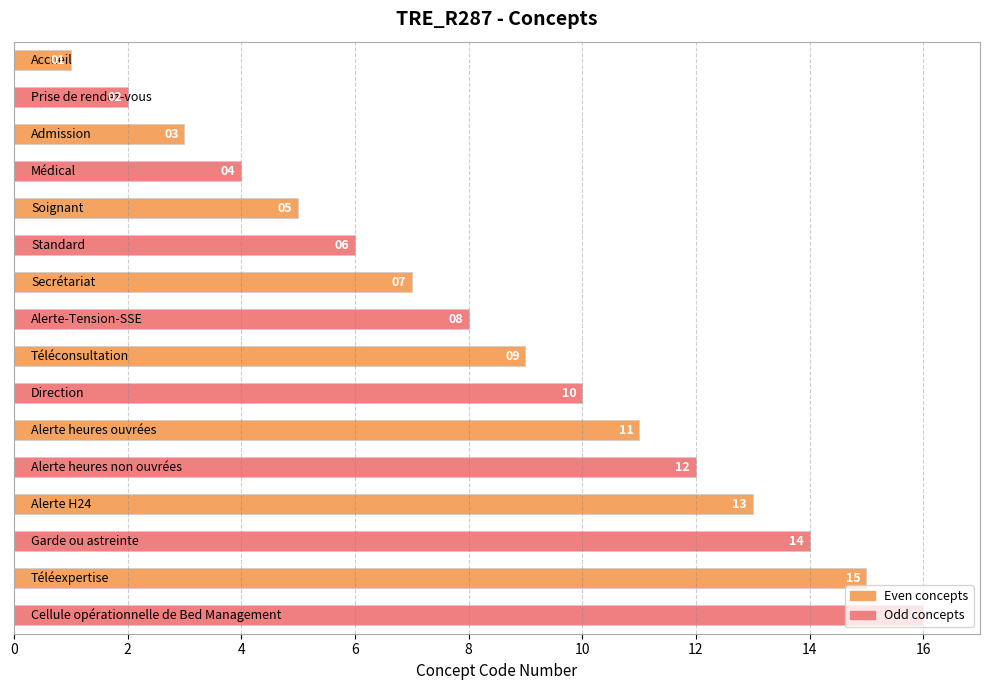

What is the difference between the maximum and minimum values?

15